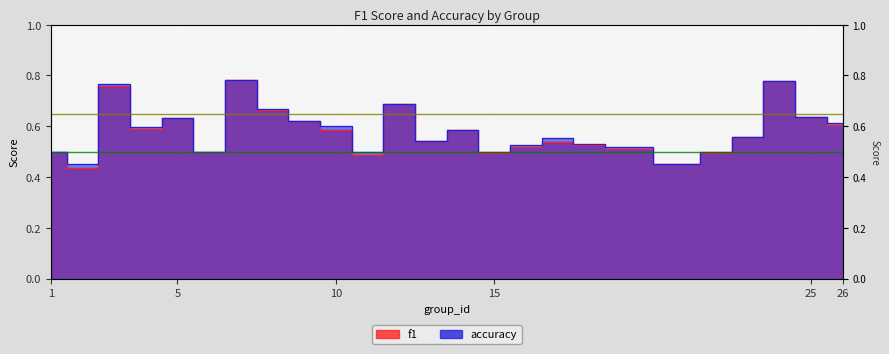

Reading right to left, list all the values displayed in this chart.

f1: 0.6	0.6	0.8	0.6	0.5	0.5	0.5	0.5	0.5	0.5	0.5	0.6	0.5	0.7	0.5	0.6	0.6	0.7	0.8	0.5	0.6	0.6	0.8	0.4	0.5
accuracy: 0.6	0.6	0.8	0.6	0.5	0.5	0.5	0.5	0.6	0.5	0.5	0.6	0.5	0.7	0.5	0.6	0.6	0.7	0.8	0.5	0.6	0.6	0.8	0.5	0.5